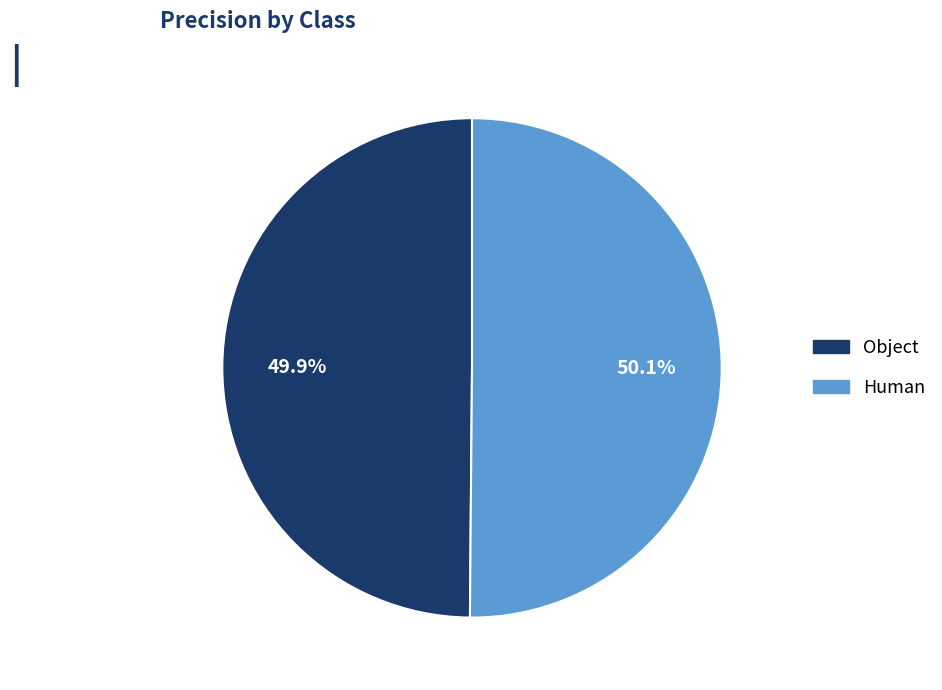

To the nearest percent, what is the average slice percentage?

50%